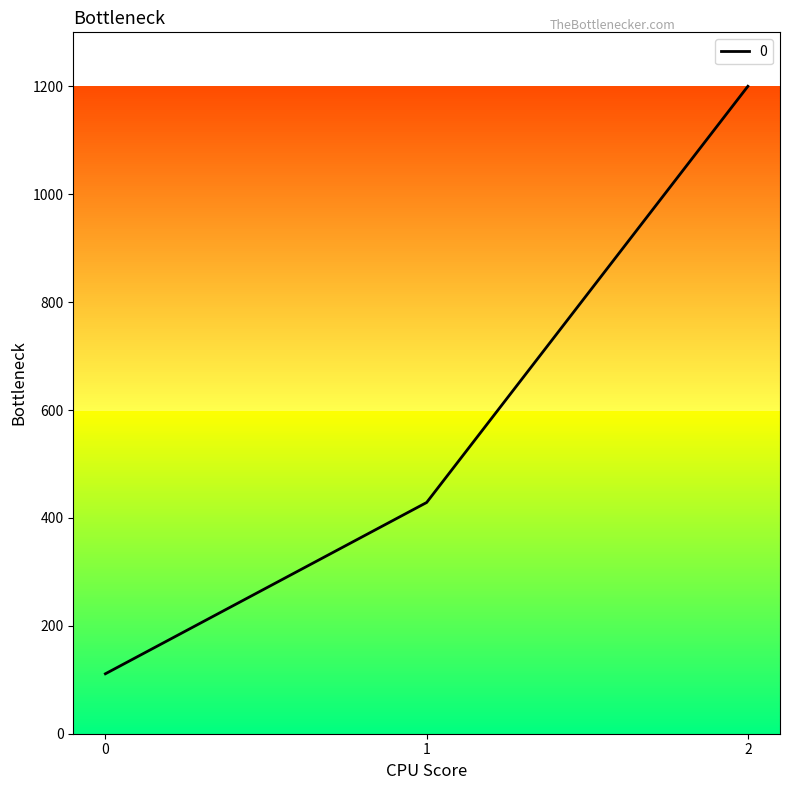

Is it true that the value at 0 is 111.1?

True